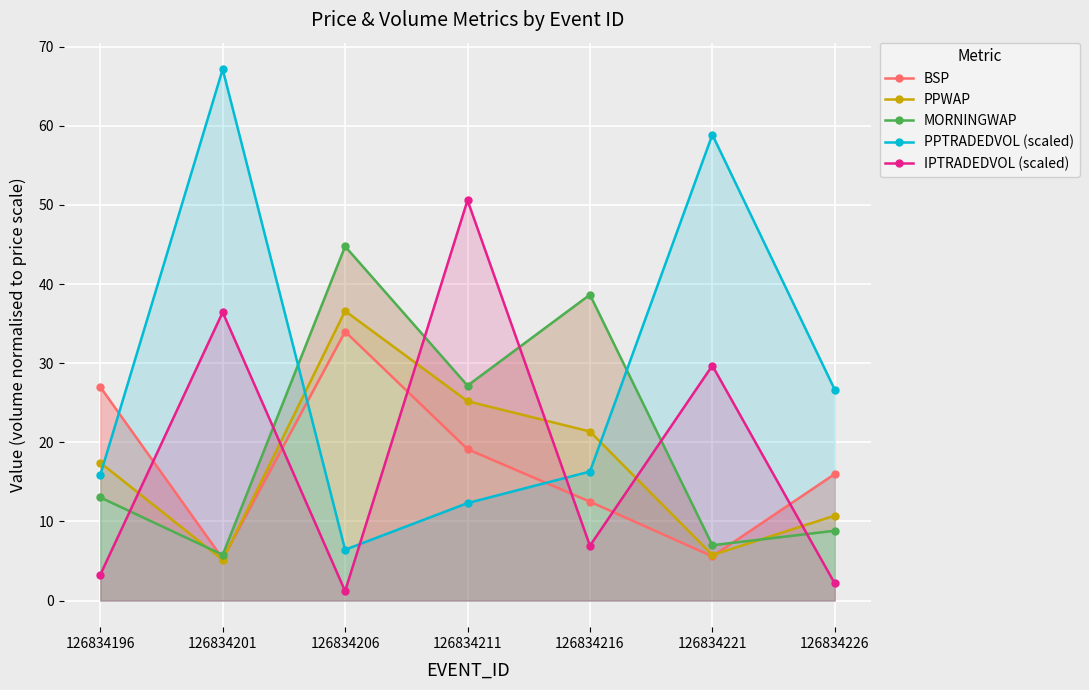

What is the lowest value of the PPWAP series?

5.1